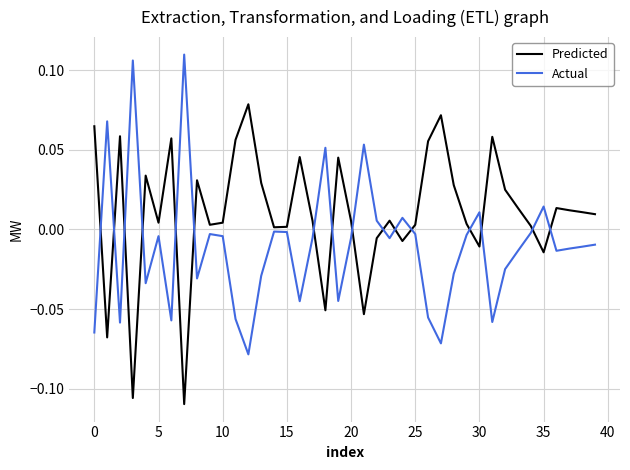

True or false: Actual and Predicted cross at least once.

True